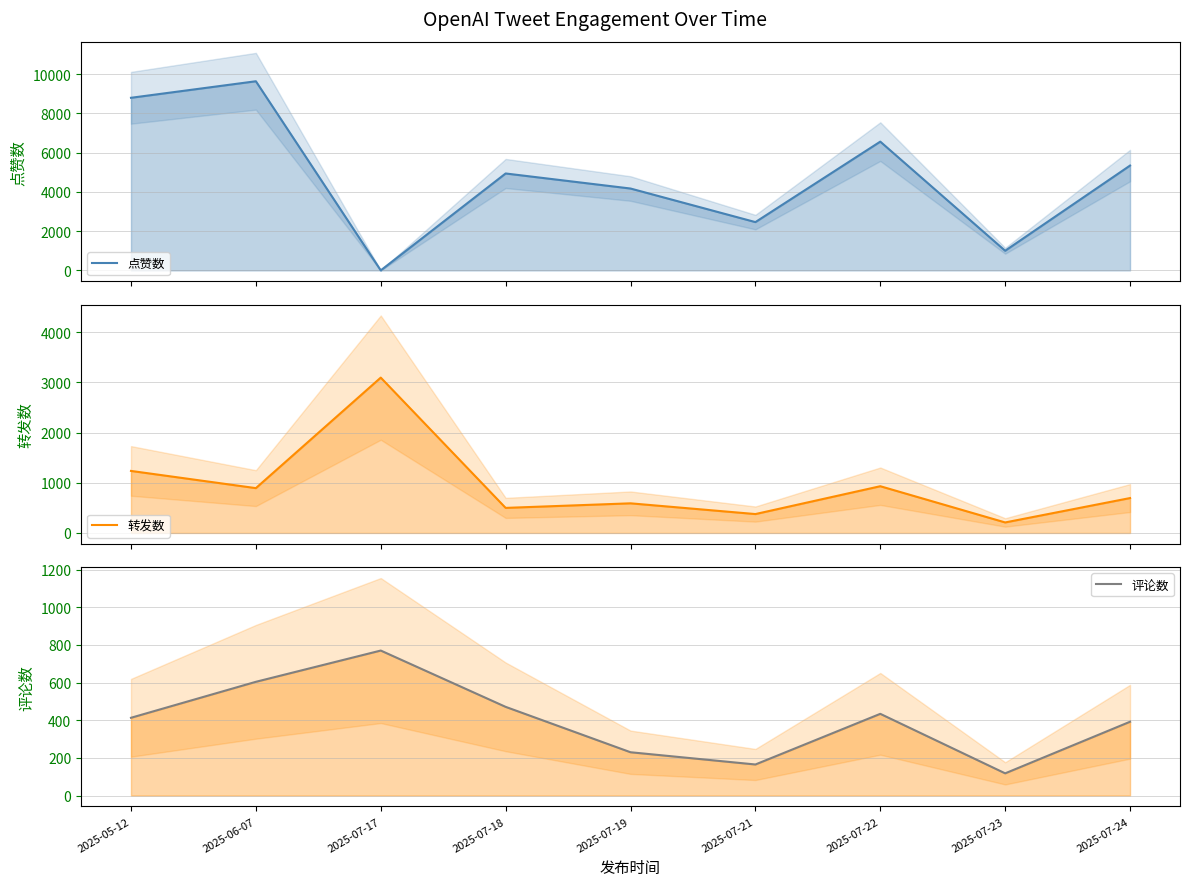

How many lines are shown in the chart?

3